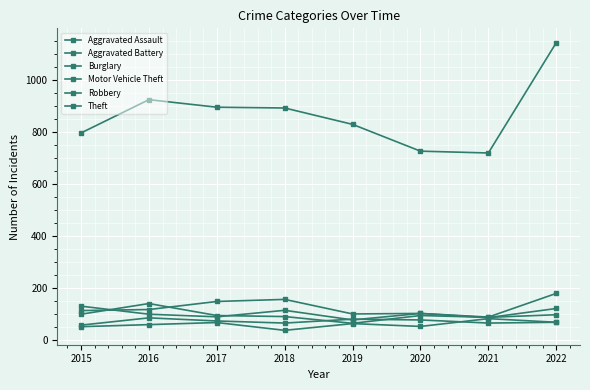

How many times do Motor Vehicle Theft and Robbery cross each other?

2